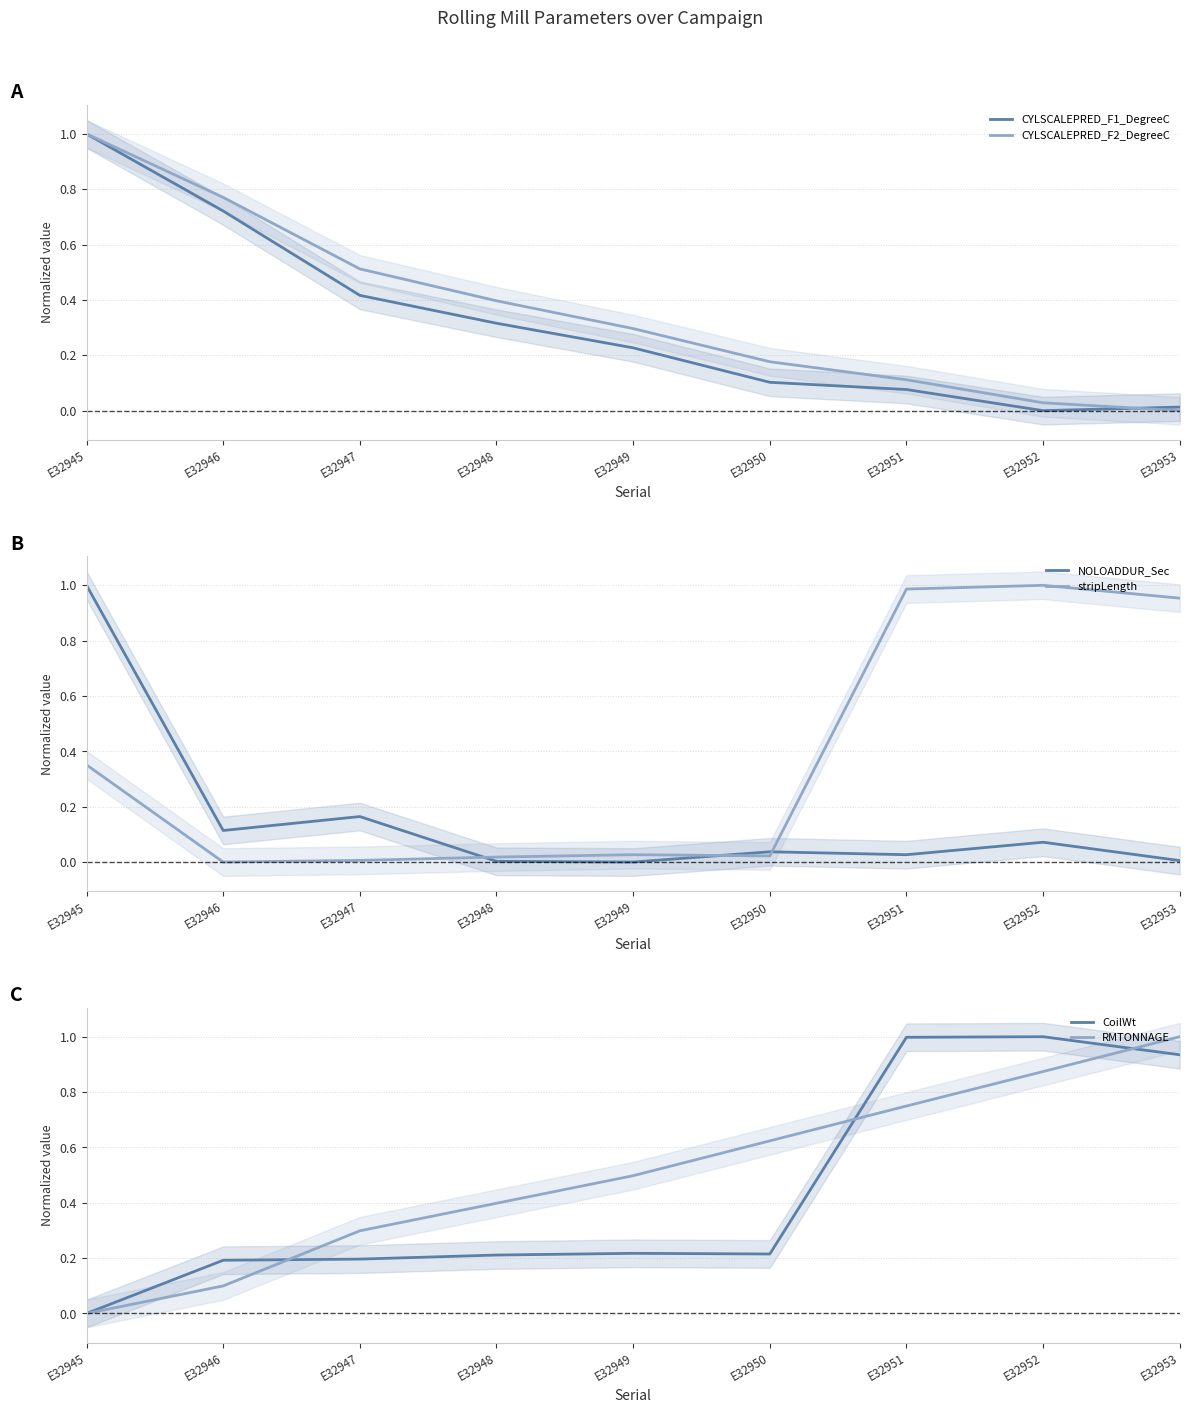

What is the greatest value displayed?

1.0